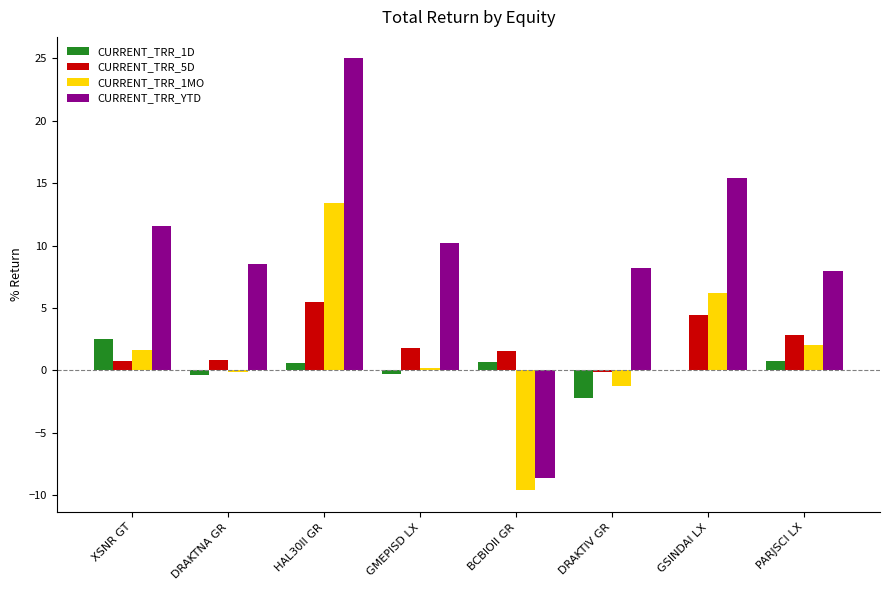

Which series has the largest total across all categories?

CURRENT_TRR_YTD